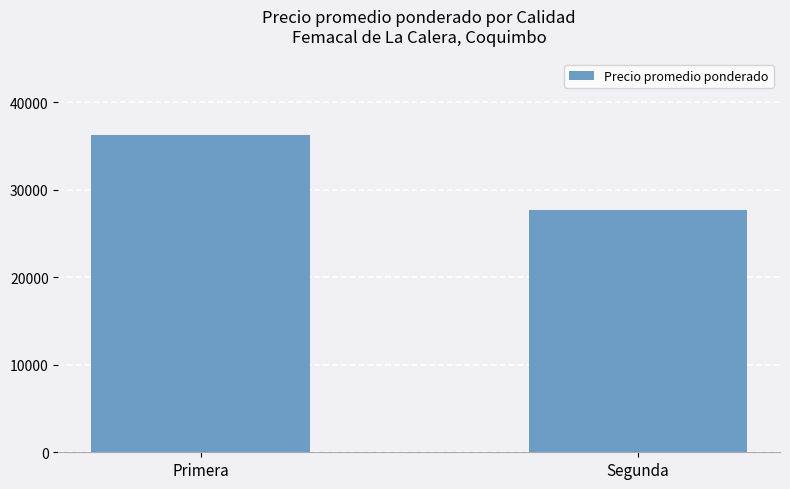

What is the difference between the values at Primera and Segunda?

8515